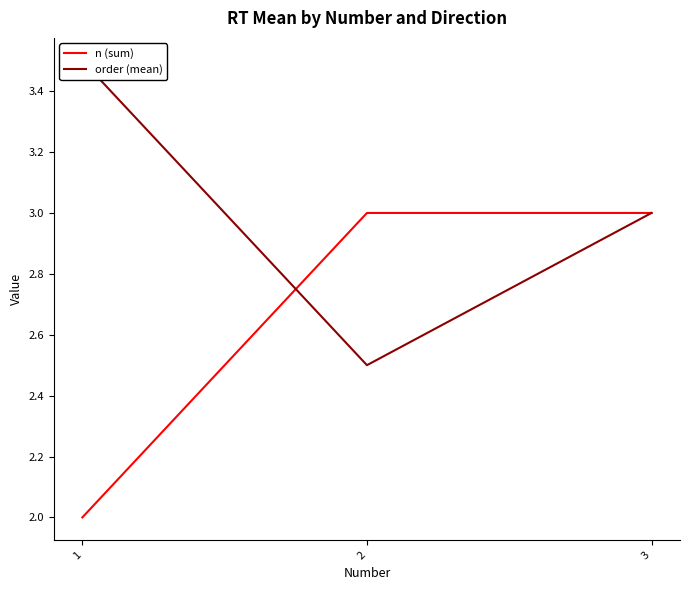

List the labels in order of order (mean) value, largest first.

1, 3, 2